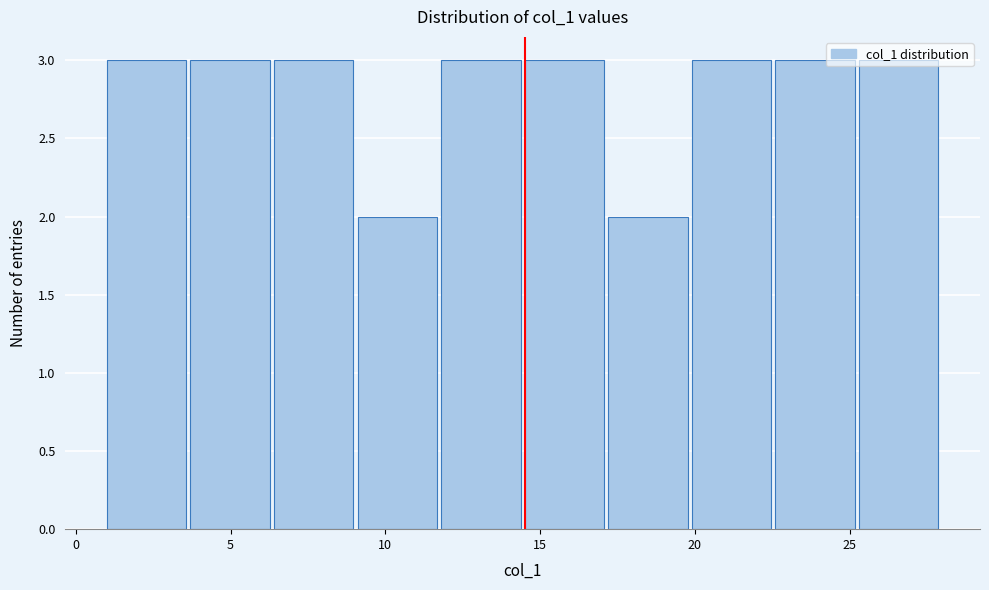

Reading left to right, list every bar in this chart as the range it spans on the x-axis followed by its height. Neither the bar edges nor the heights are printed on the chart, so give them approximately, as read against the axes.

1.0 to 3.7: 3
3.7 to 6.4: 3
6.4 to 9.1: 3
9.1 to 11.8: 2
11.8 to 14.5: 3
14.5 to 17.2: 3
17.2 to 19.9: 2
19.9 to 22.6: 3
22.6 to 25.3: 3
25.3 to 28.0: 3